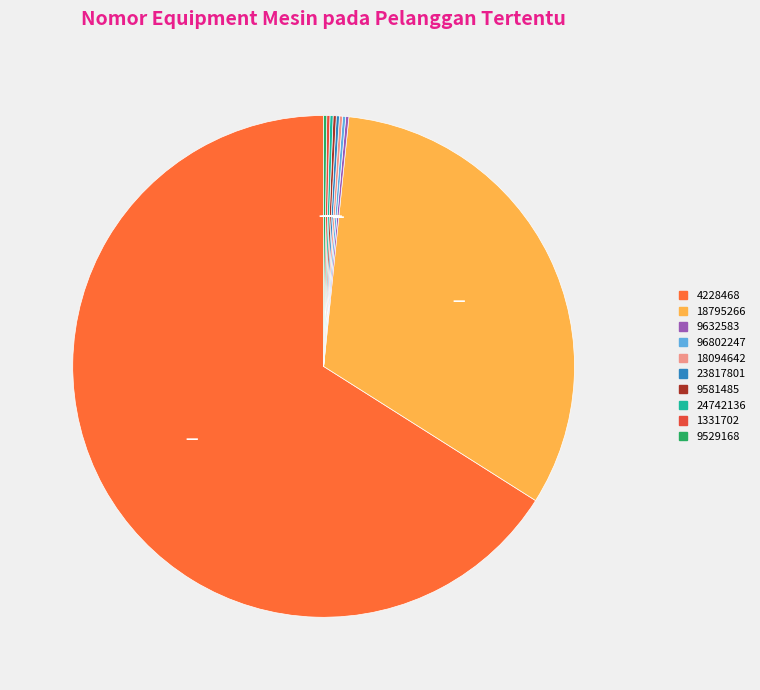

What portion of the pie excludes 24742136?

99.8%